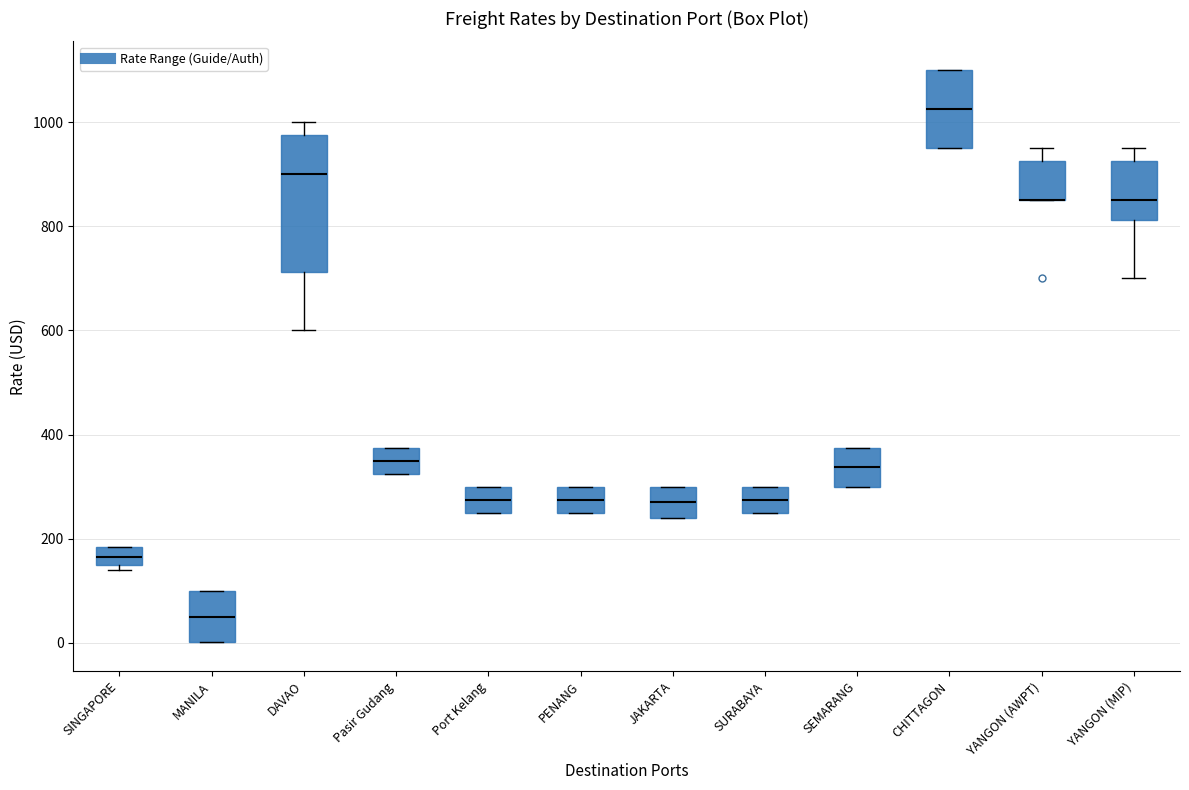

Where does the median line of the box for Pasir Gudang sit on the y-axis? The values are not printed on the chart, so give them approximately, as read against the axis.

360